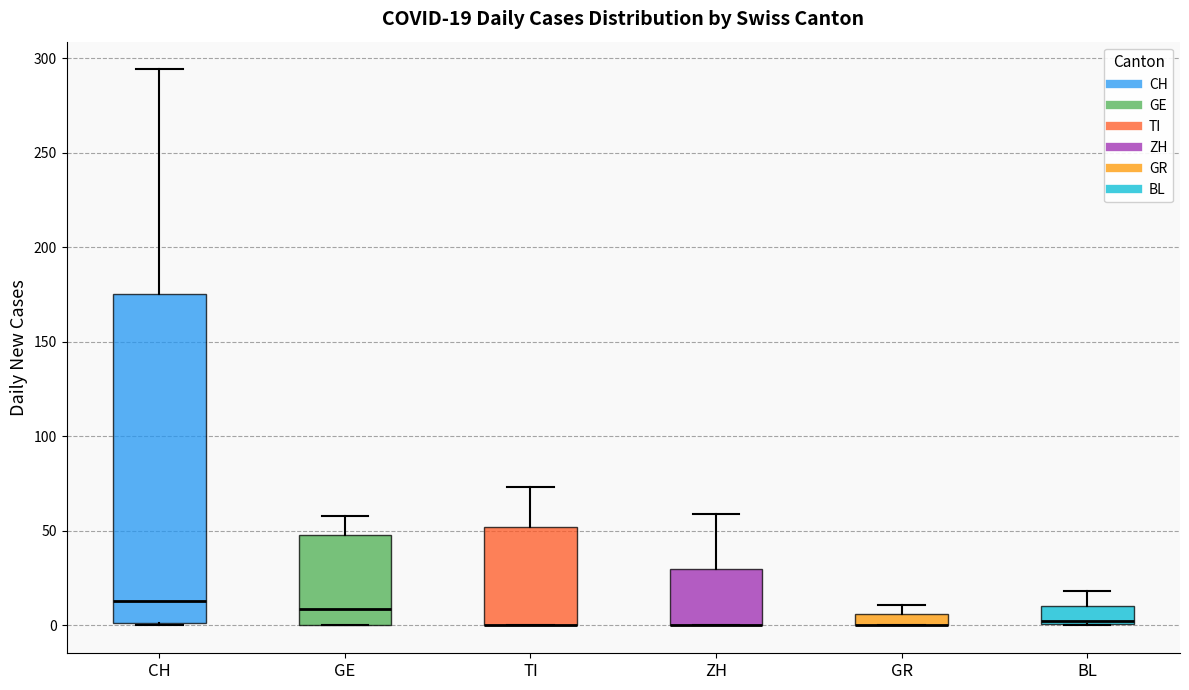

Comparing the boxes themselves (not the whiskers), which one is the tallest?

CH